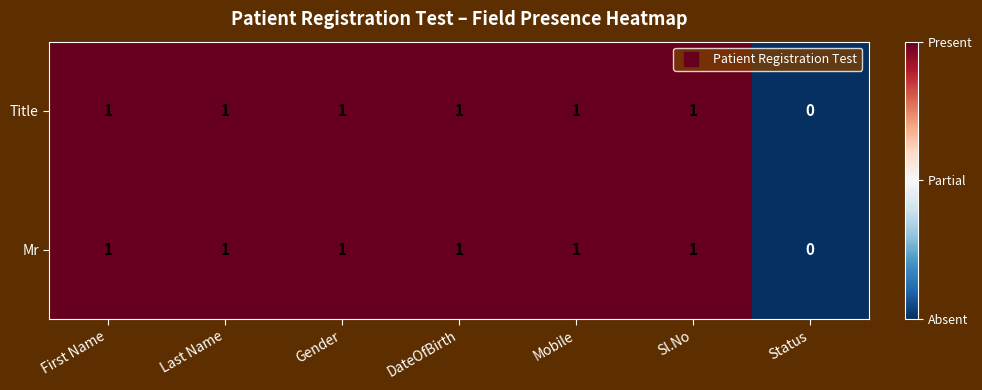

Reading left to right, what are all the values shown in this chart?

Title: First Name=1	Last Name=1	Gender=1	DateOfBirth=1	Mobile=1	Sl.No=1	Status=0
Mr: First Name=1	Last Name=1	Gender=1	DateOfBirth=1	Mobile=1	Sl.No=1	Status=0